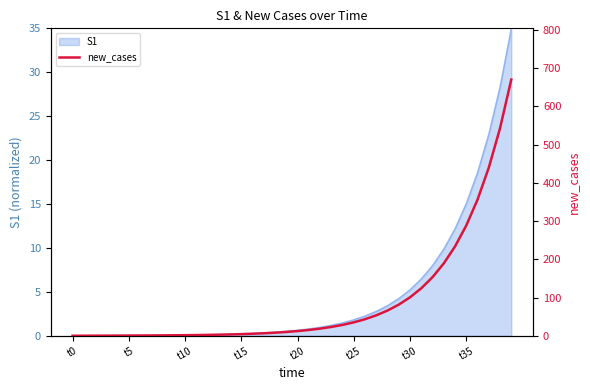

How many positive values are there?

39